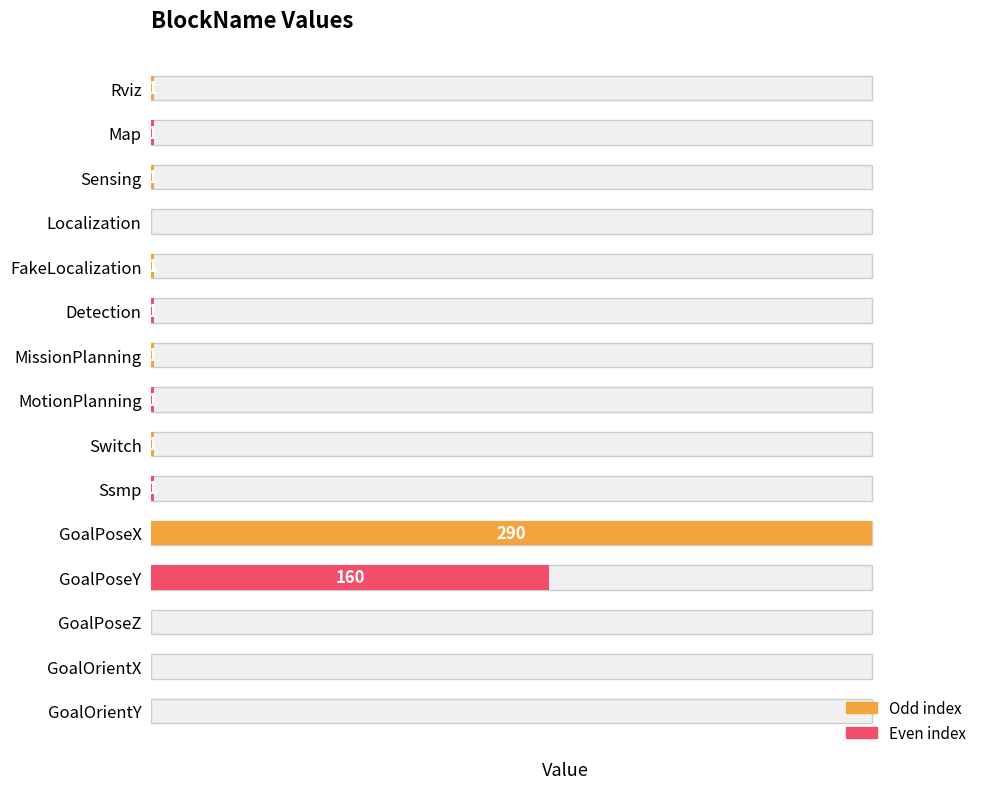

Rank the categories by value from highest to lowest.

GoalPoseX, GoalPoseY, Rviz, Map, Sensing, FakeLocalization, Detection, MissionPlanning, MotionPlanning, Switch, Ssmp, Localization, GoalPoseZ, GoalOrientX, GoalOrientY